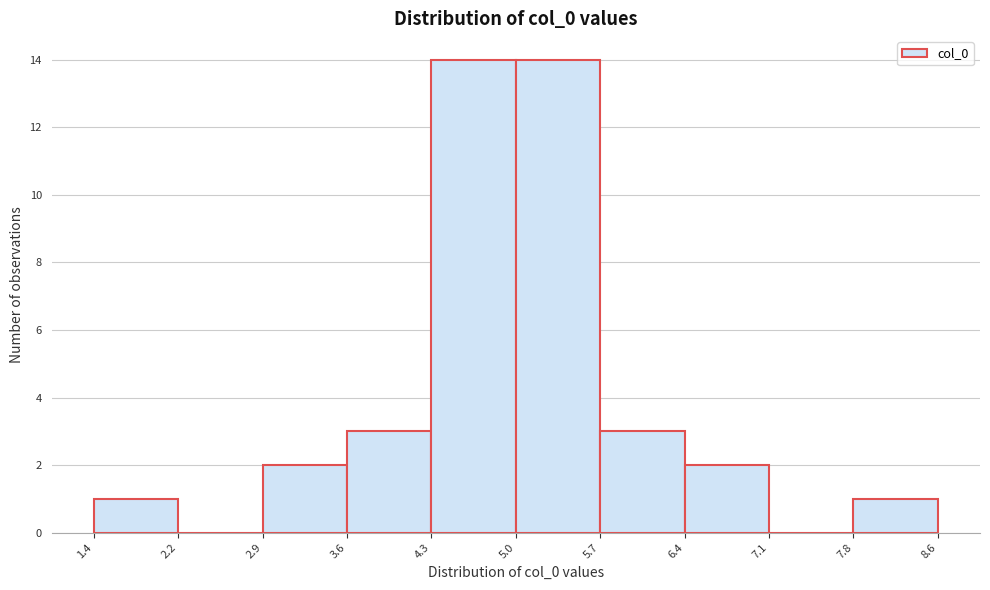

What is the height of the bar covering 3.6 to 4.3 on the x-axis? The values are not printed on the chart, so give them approximately, as read against the axis.

3